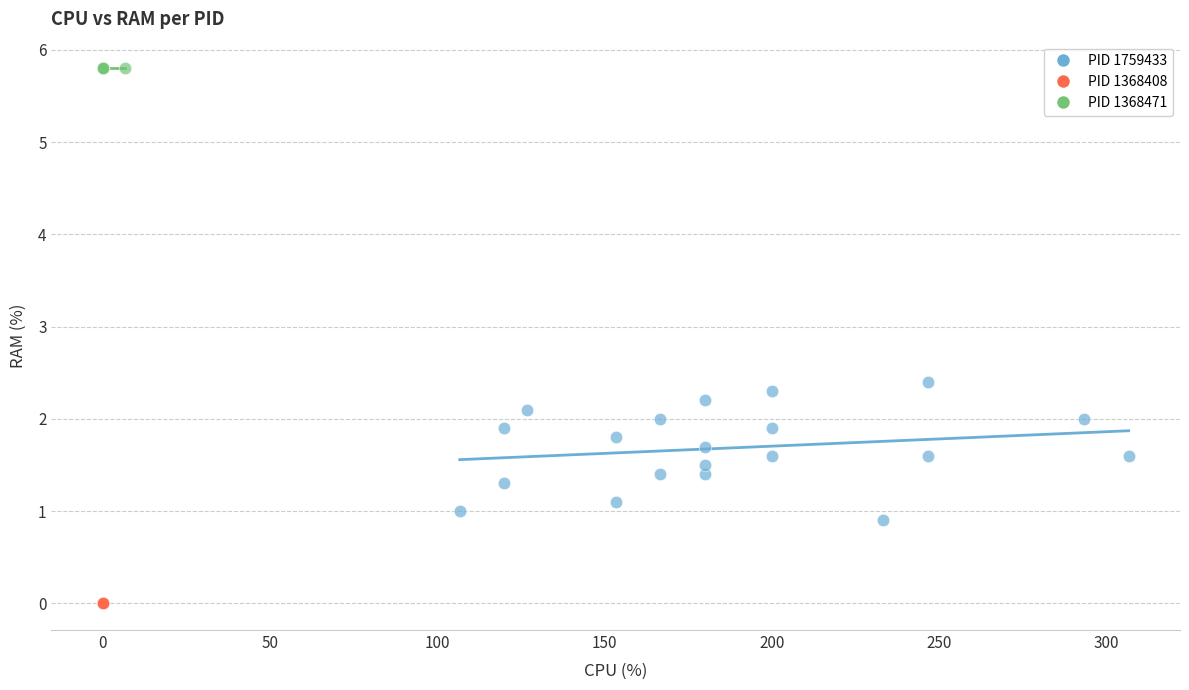

Which series contains the highest Y value?

PID 1368471